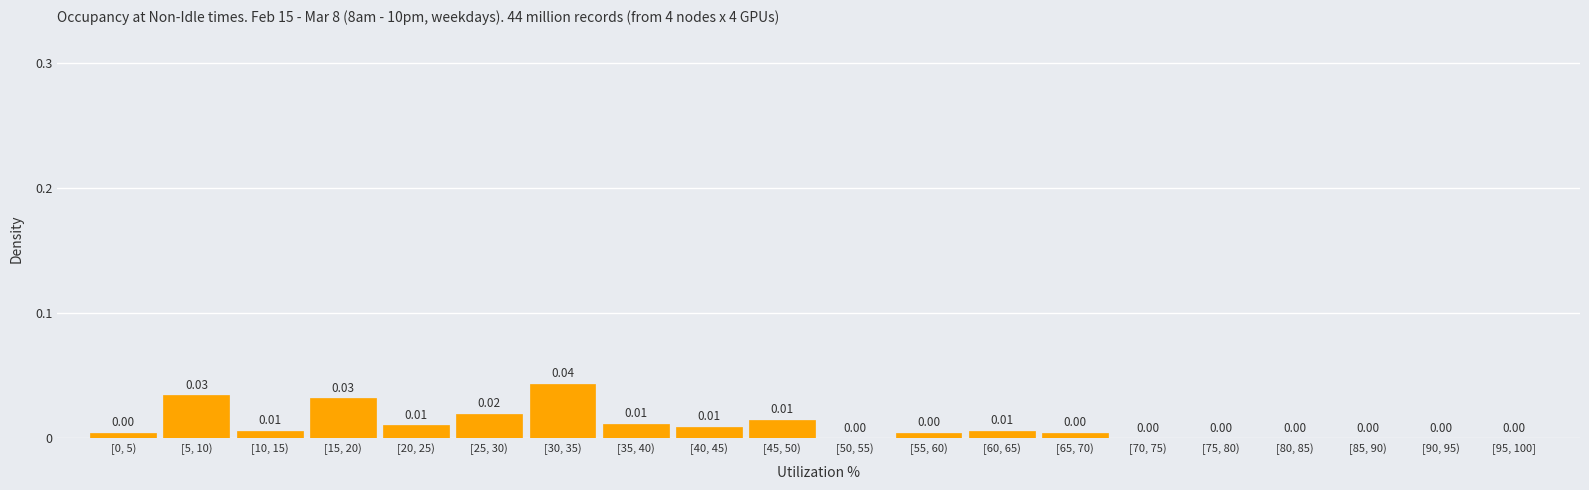

Which has a higher value, [15, 20) or [35, 40)?

[15, 20)